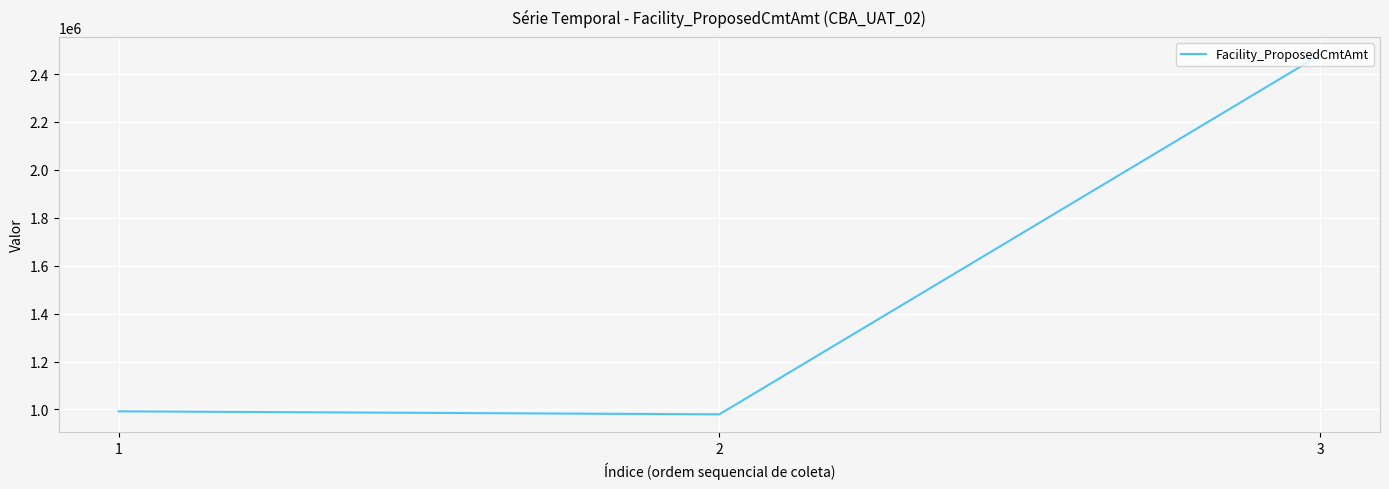

What value does the data have at 2?

979383.4